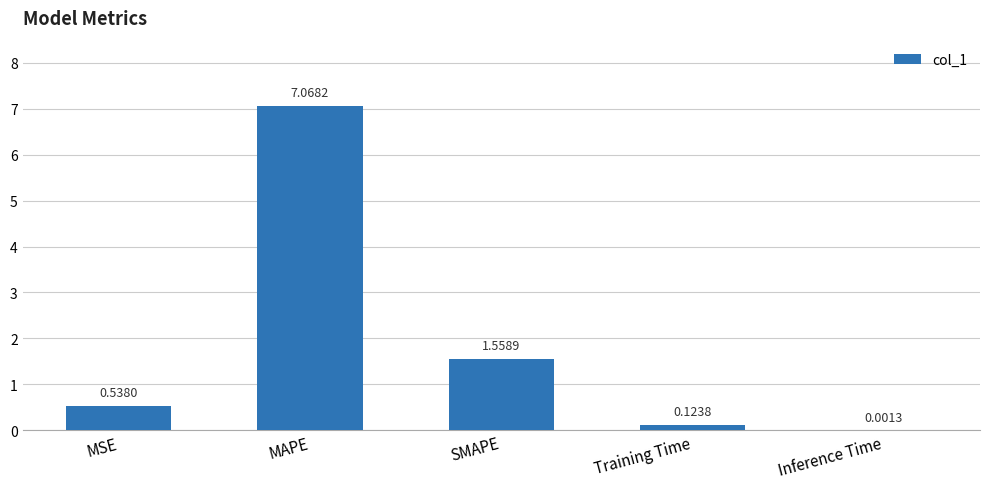

At which category does the chart reach its peak across all series?

MAPE